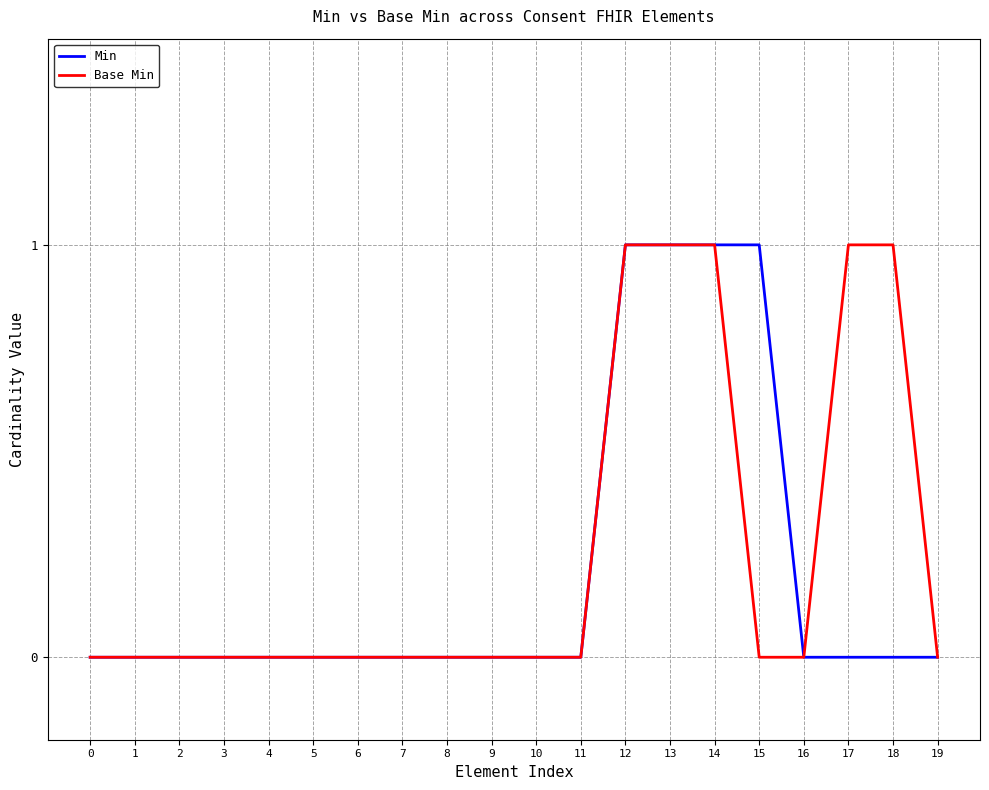

True or false: Min has a value of 0 at 5.

True